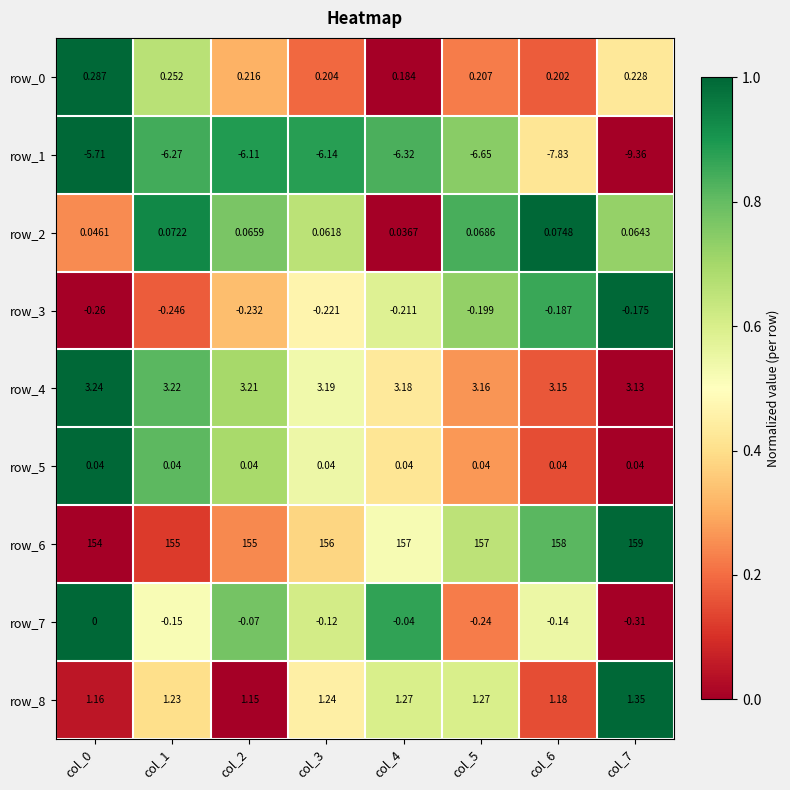

Where is row_2 nearest to the value 0?

col_4